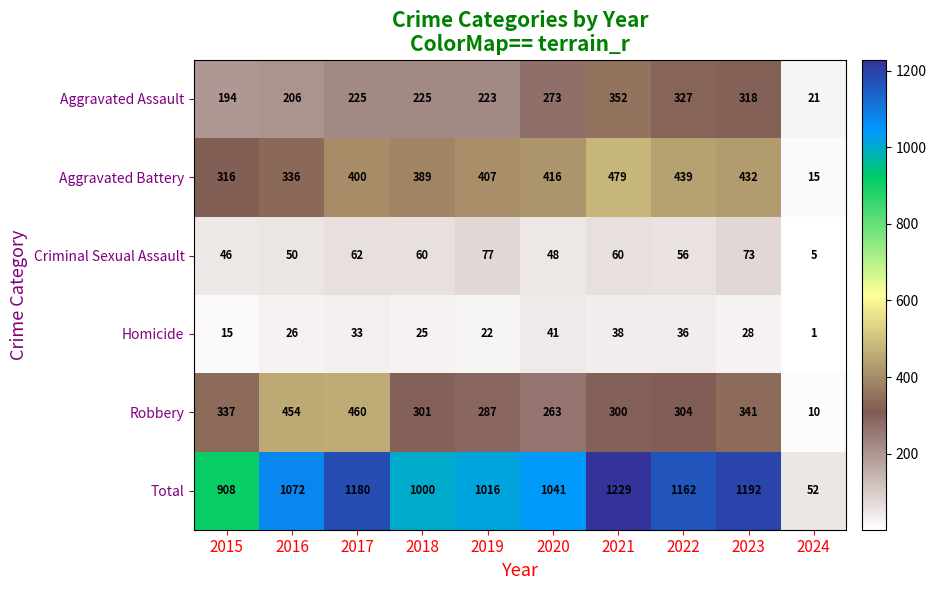

What is the difference between the second highest and second lowest values in the Aggravated Assault series?

133